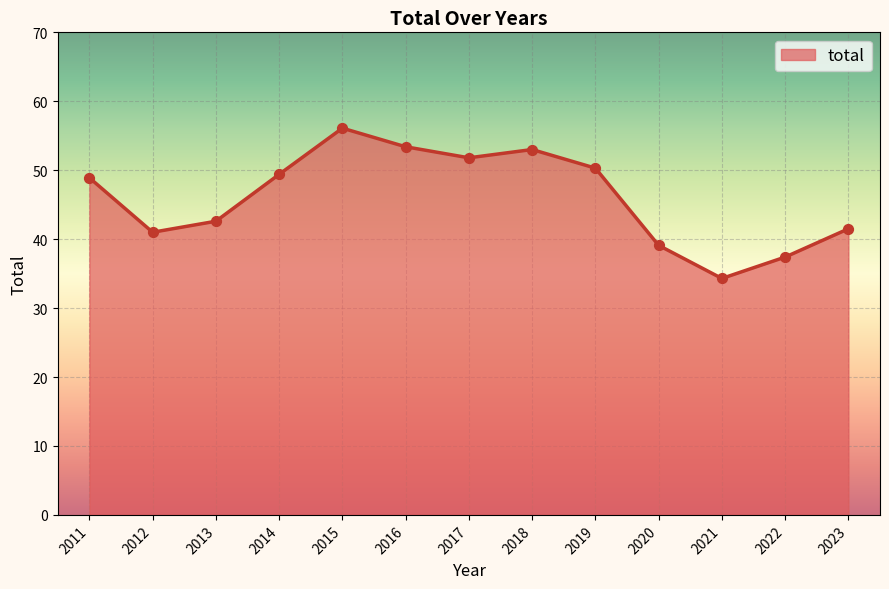

What is the change in value from 2020 to 2021?

-4.8